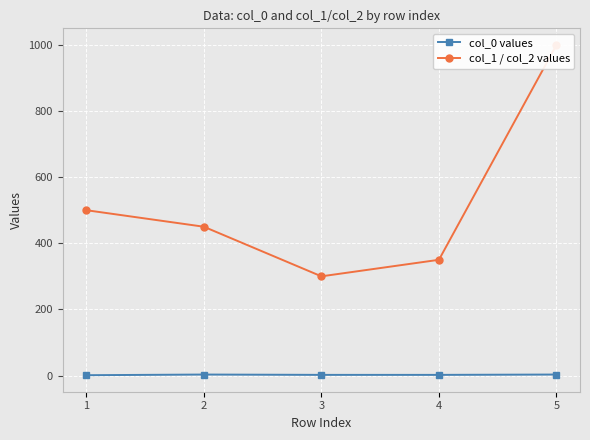

What is the value of the col_1 / col_2 values point at the 1st from the left?

500